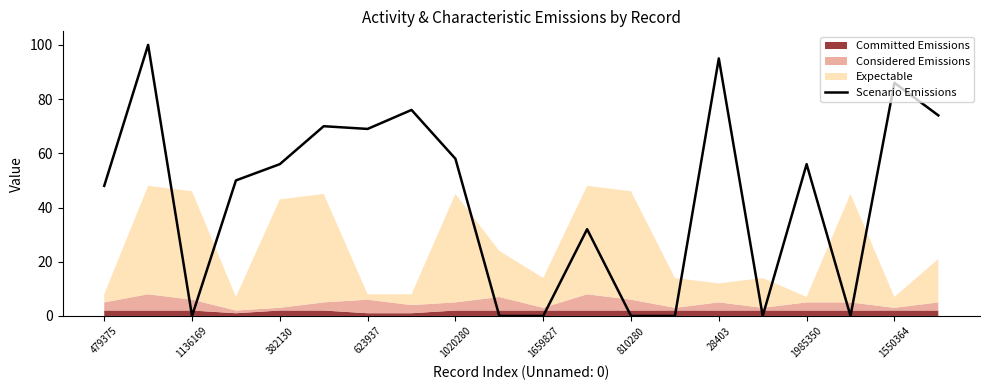

Is it true that Scenario Emissions equals 56 at 382130?

True